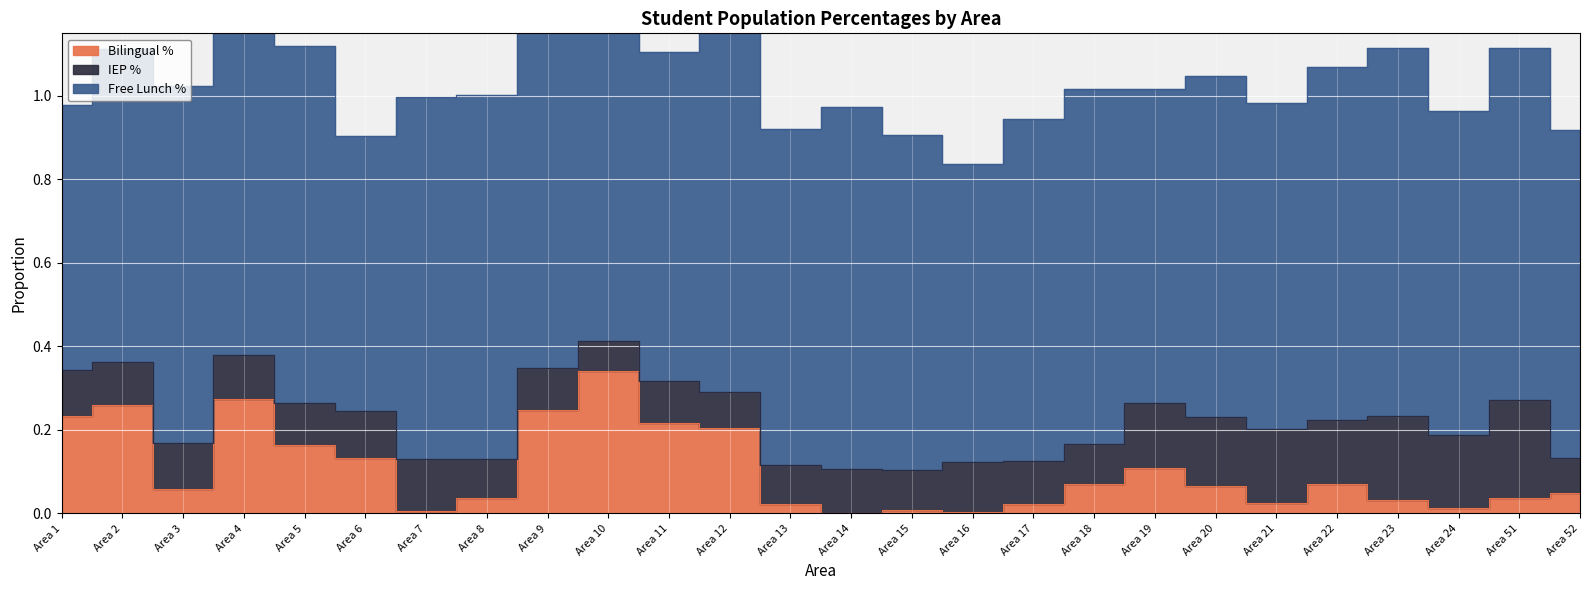

Where is the first local maximum for IEP %?

Area 3